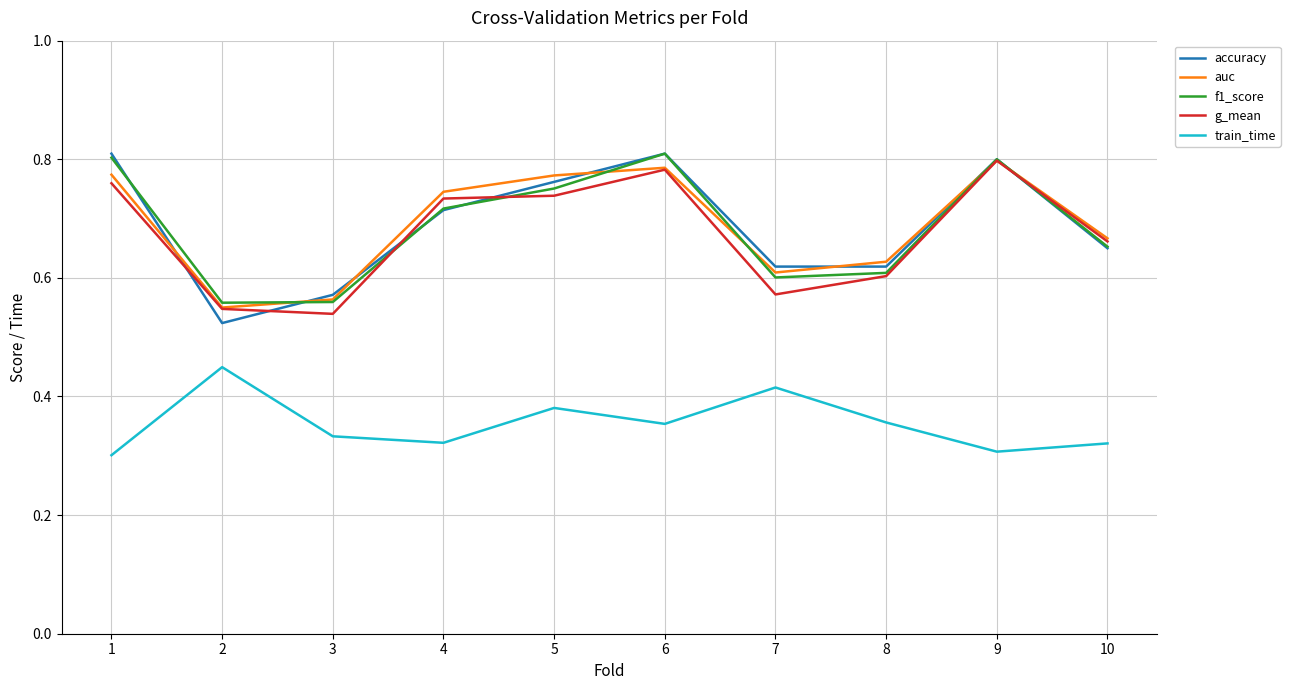

True or false: train_time and g_mean intersect in this chart.

False